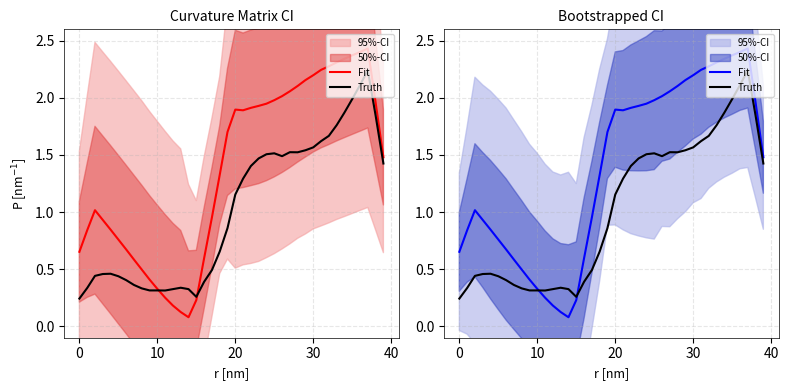

List the series in order of their overall mean, lowest first.

Truth, Fit